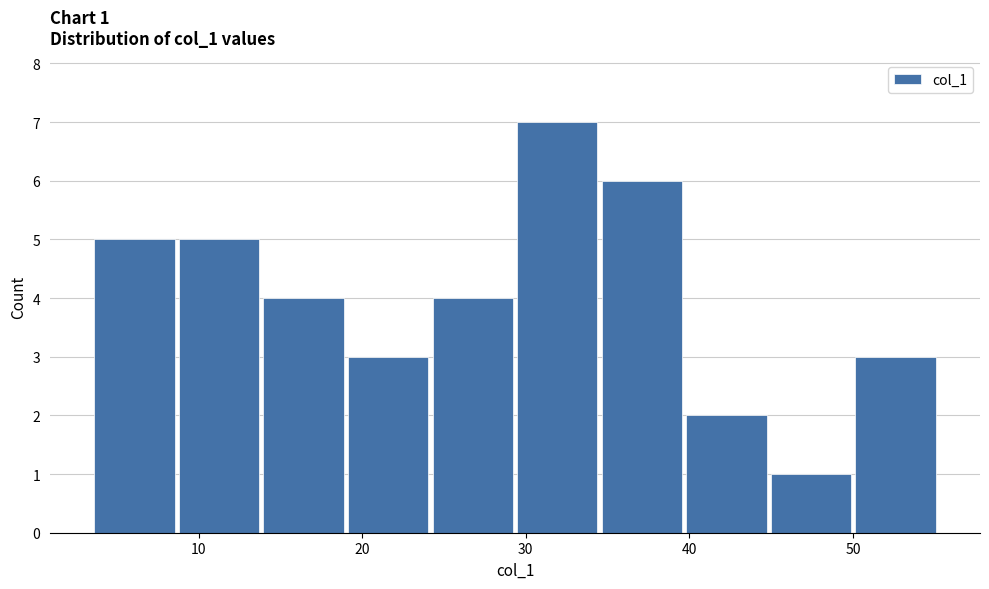

Over which range of the x-axis is the bar tallest?

29 to 35